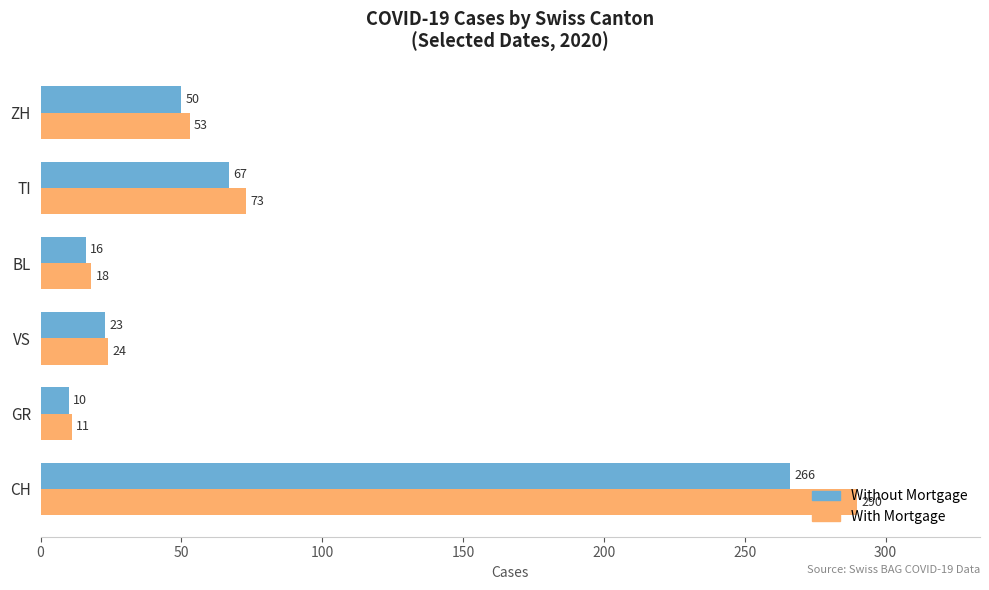

At which category is the sum across all series the highest?

CH